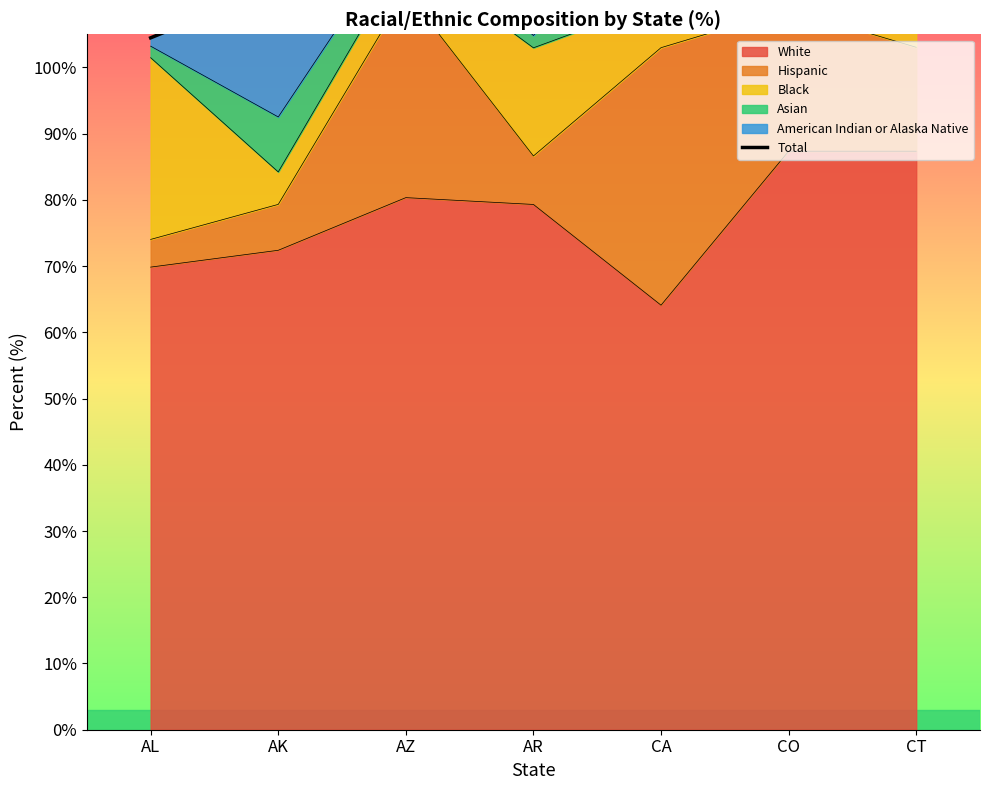

The White series shows 64.1 at CA. True or false?

True